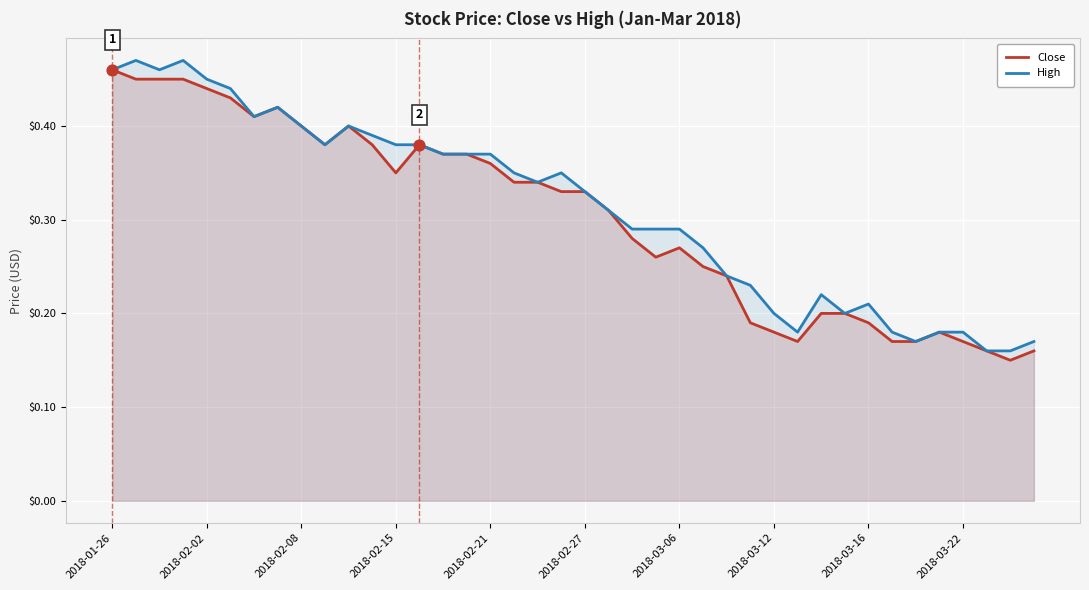

What are all the series names shown in the legend?

Close, High